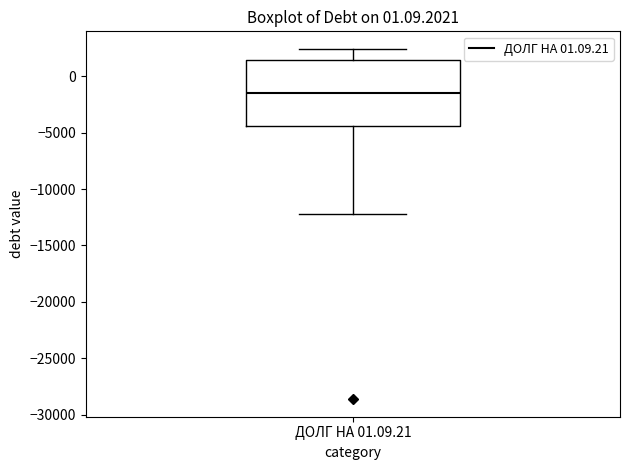

Read this box plot against the y-axis: the position of the median line, the range covered by the box, and the ends of both whiskers. The values are not printed on the chart, so give them approximately, as read against the axis.

median -1500, box -4500 to 1500, whiskers -12000 to 2500